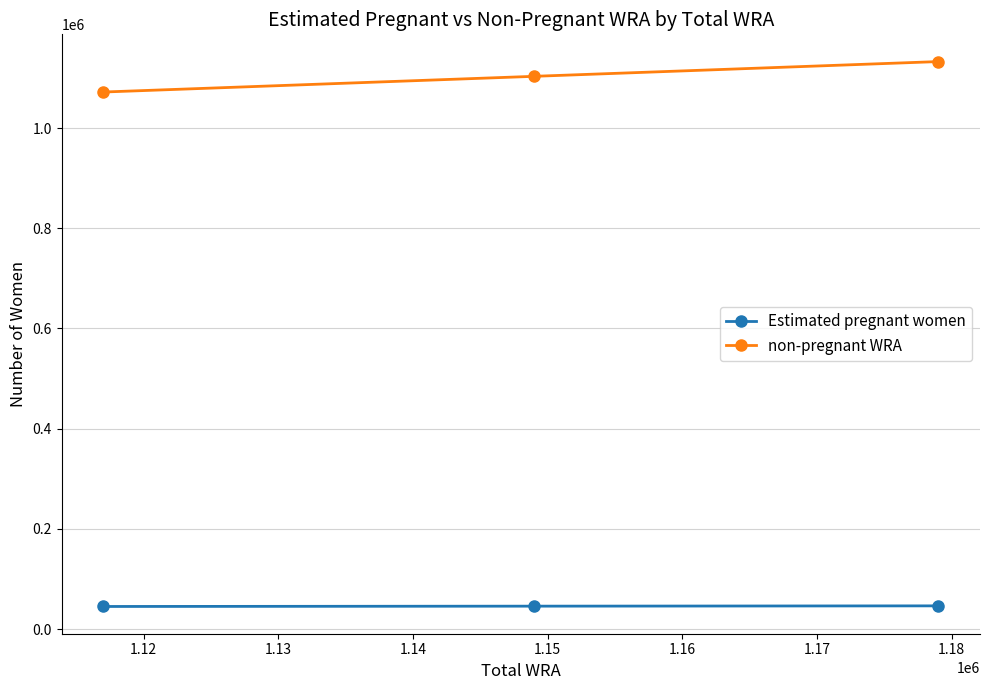

What is the value of the Estimated pregnant women point at the 3rd from the left?

46343.3